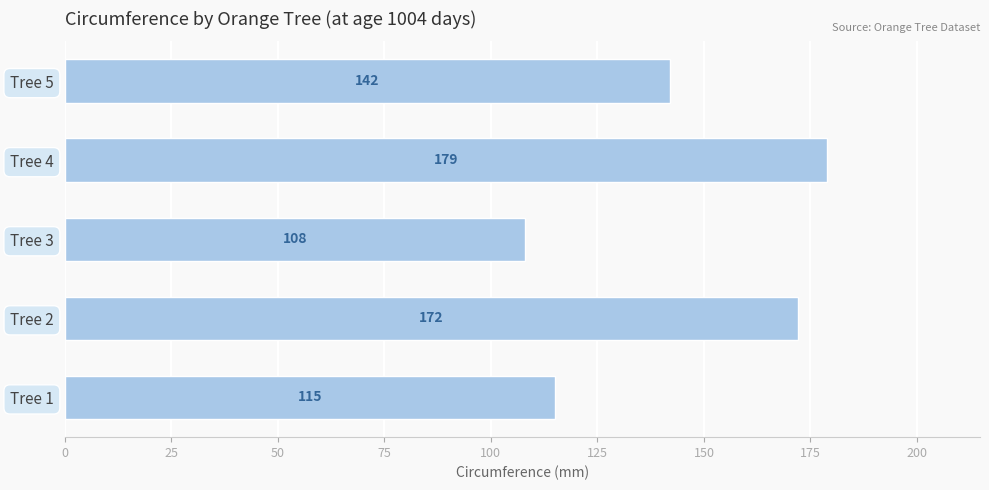

What is the difference between the maximum and minimum values?

71